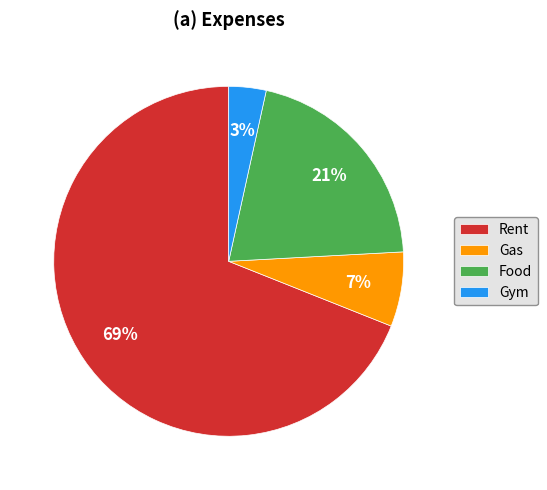

To the nearest percent, what is the difference between the largest and smallest slice percentages?

66%